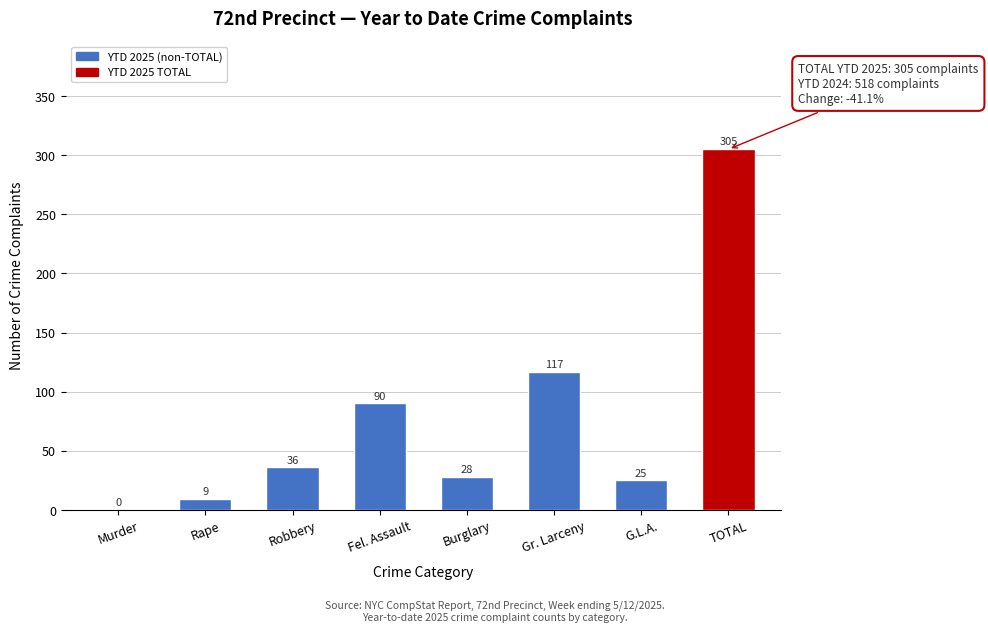

Reading left to right, what are all the values shown in this chart?

Murder=0	Rape=9	Robbery=36	Fel. Assault=90	Burglary=28	Gr. Larceny=117	G.L.A.=25	TOTAL=305